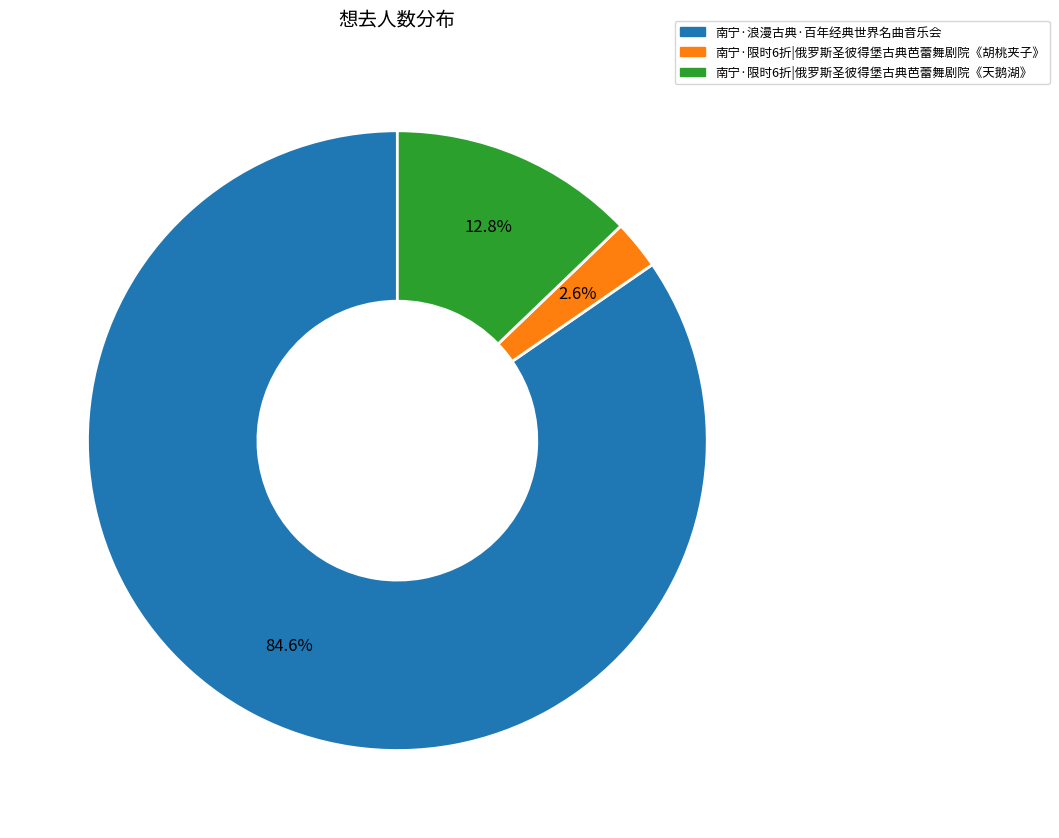

Combined, what portion of the pie is 南宁·限时6折|俄罗斯圣彼得堡古典芭蕾舞剧院《天鹅湖》 and 南宁·浪漫古典·百年经典世界名曲音乐会?

97.4%